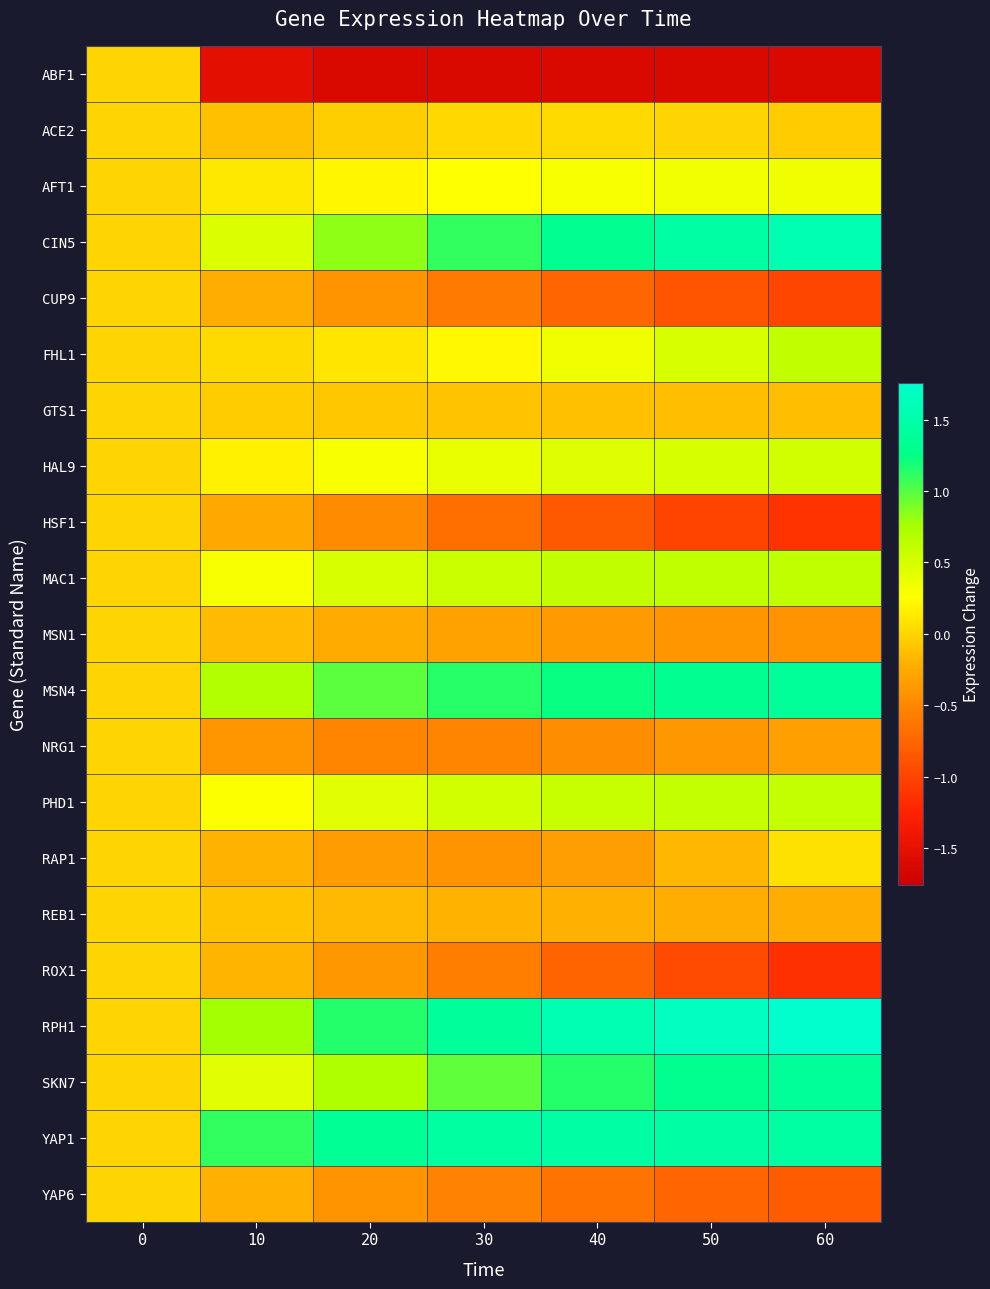

Which label corresponds to the largest value in the chart?

60